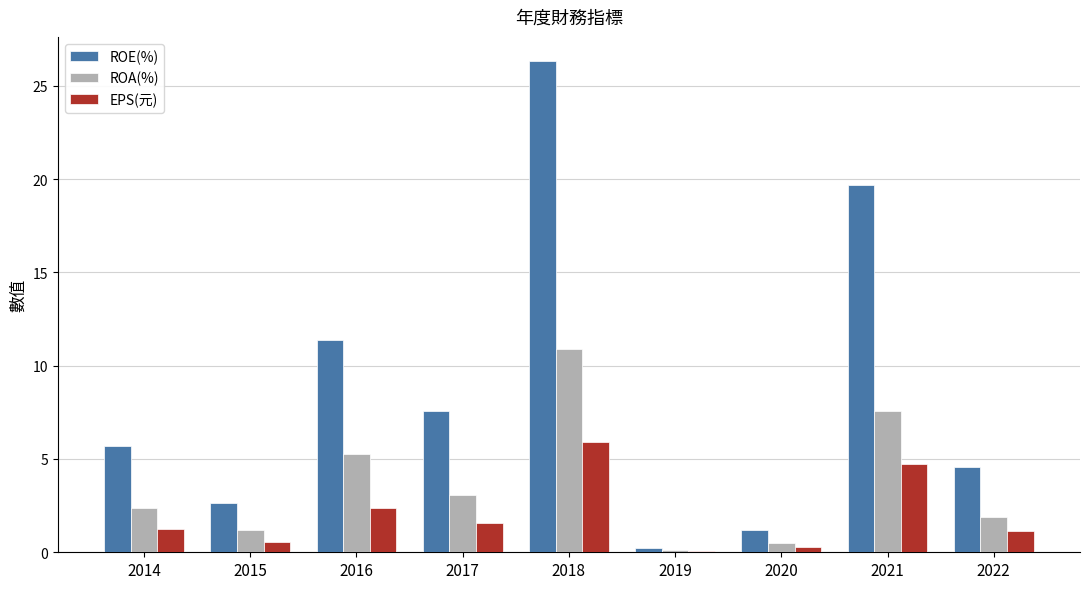

Is it true that EPS(元) equals 8.3 at 2018?

False